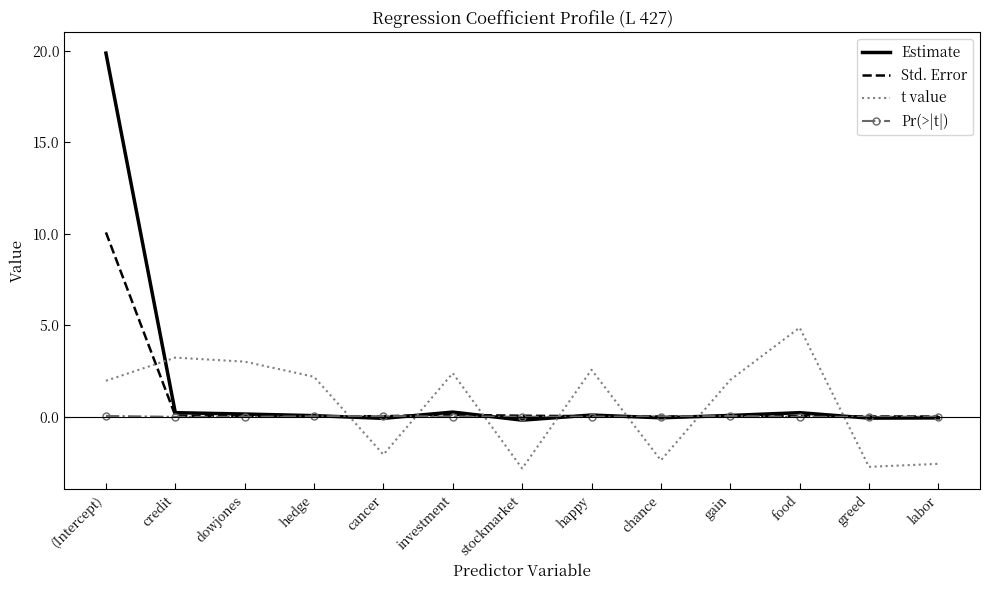

What is the maximum value shown in the chart?

19.9